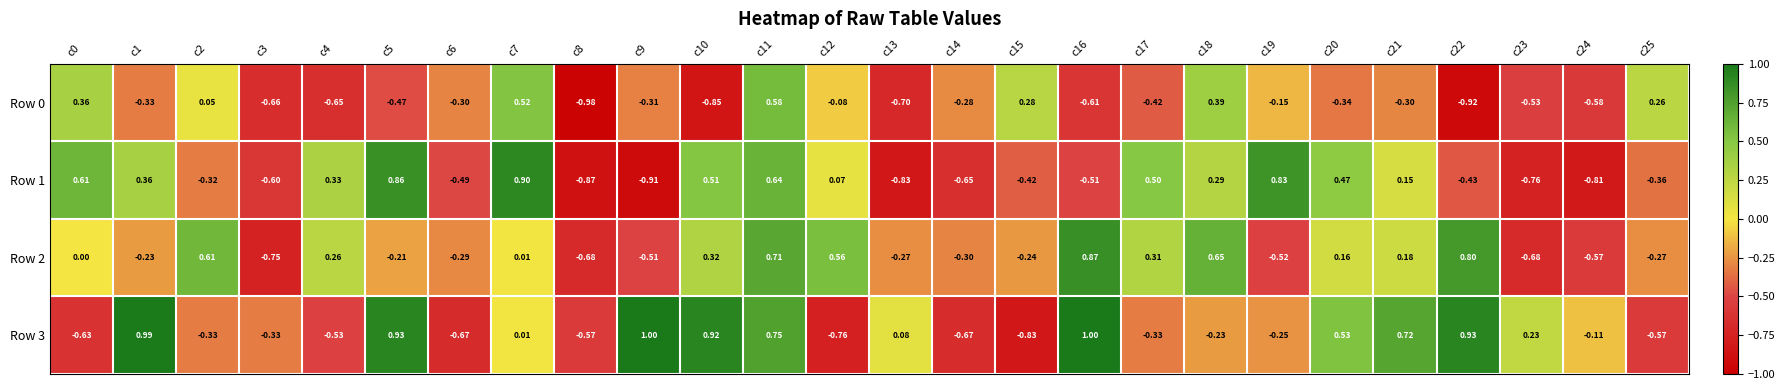

Rank the series by their average value, from highest to lowest.

Row 3, Row 2, Row 1, Row 0